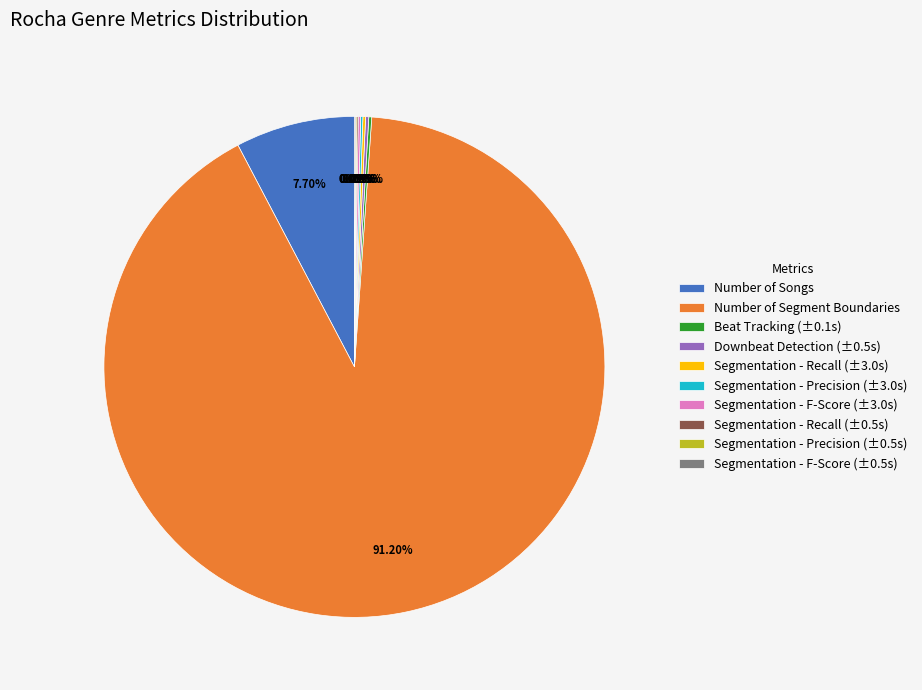

To the nearest percent, what is the average slice percentage?

10%